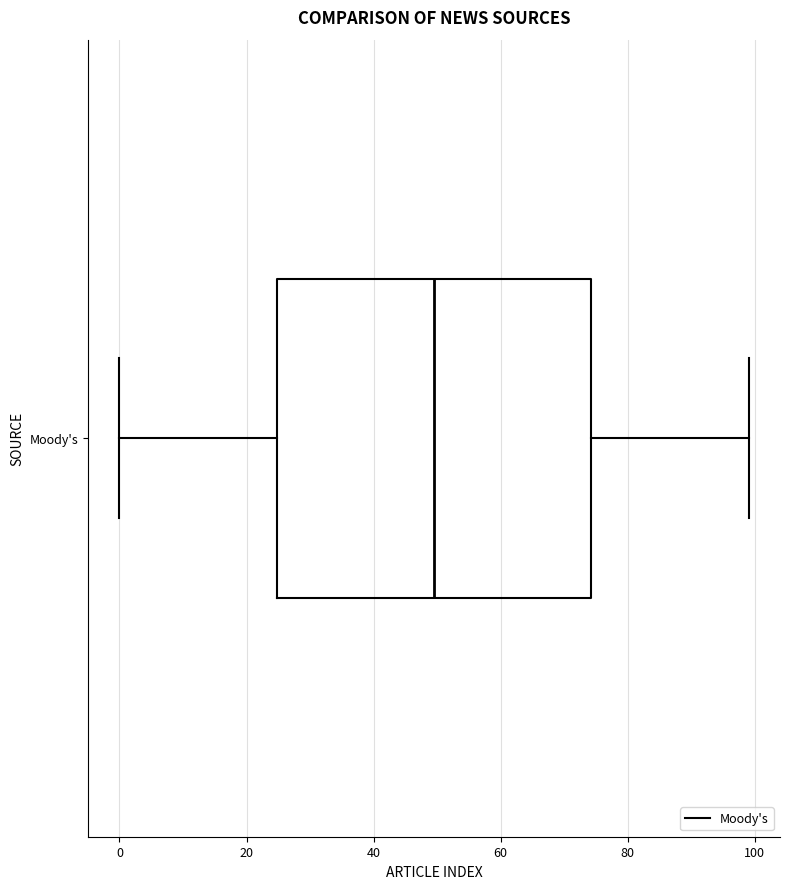

Read this box plot against the x-axis: the position of the median line, the range covered by the box, and the ends of both whiskers. The values are not printed on the chart, so give them approximately, as read against the axis.

median 50, box 24 to 74, whiskers 0 to 100